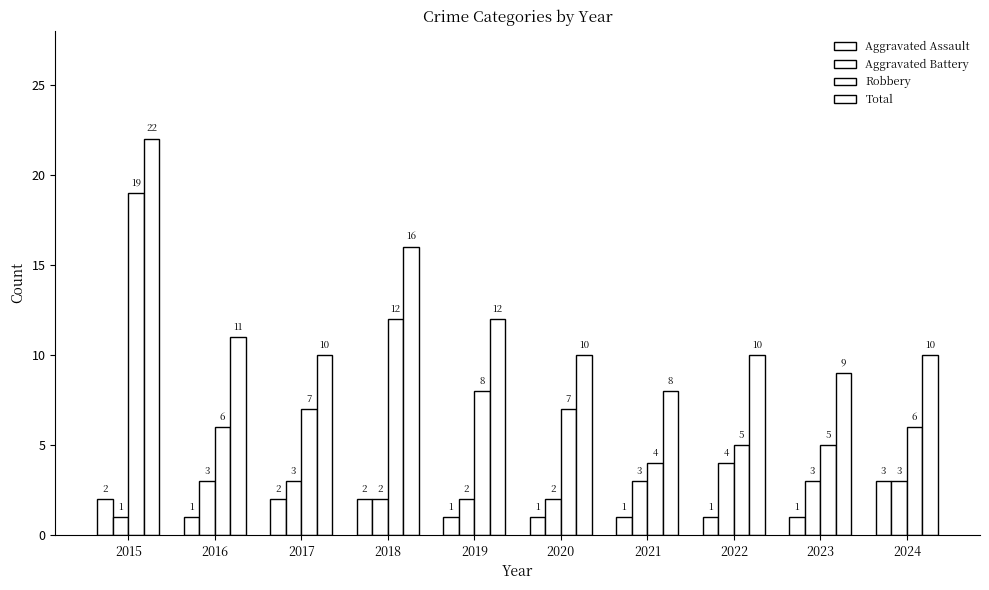

How many groups of bars are there?

10